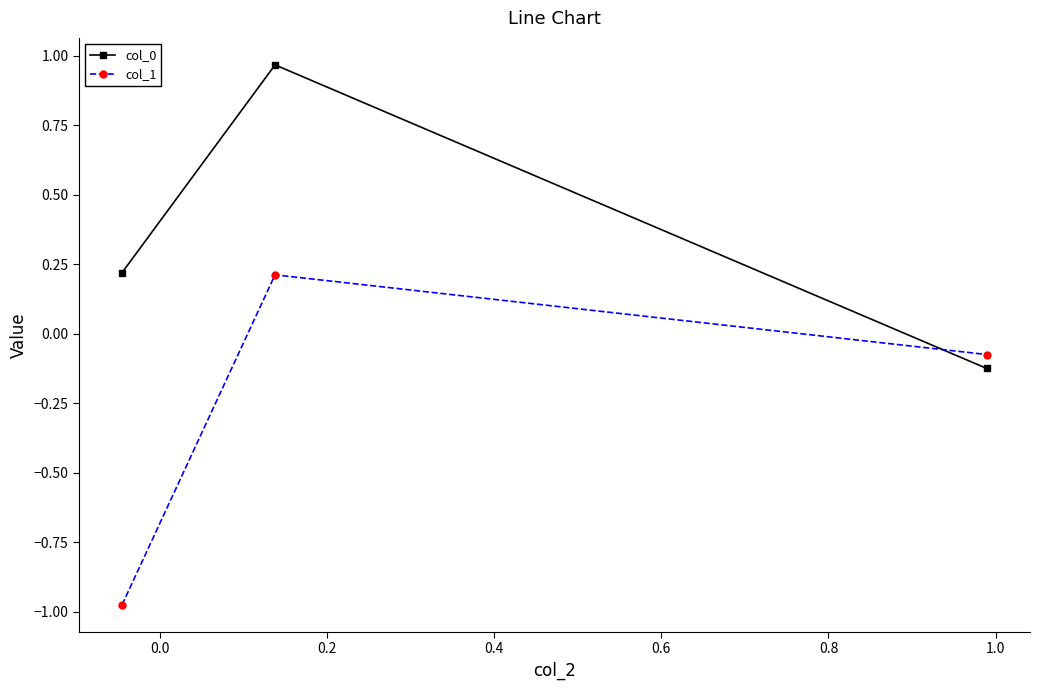

Which series has the largest total across all categories?

col_0